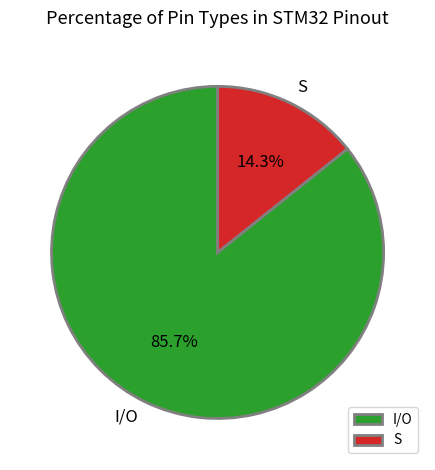

How many segments does this pie chart have?

2